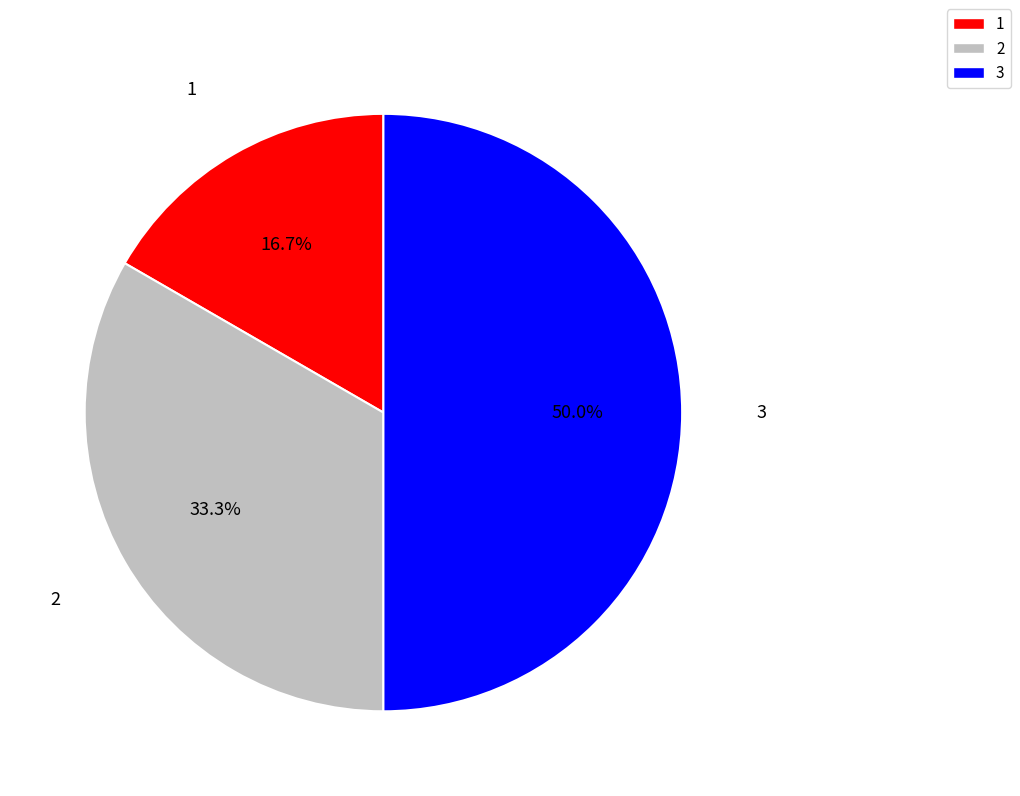

Approximately how many times larger is the value at 3 compared to 2?

1.5